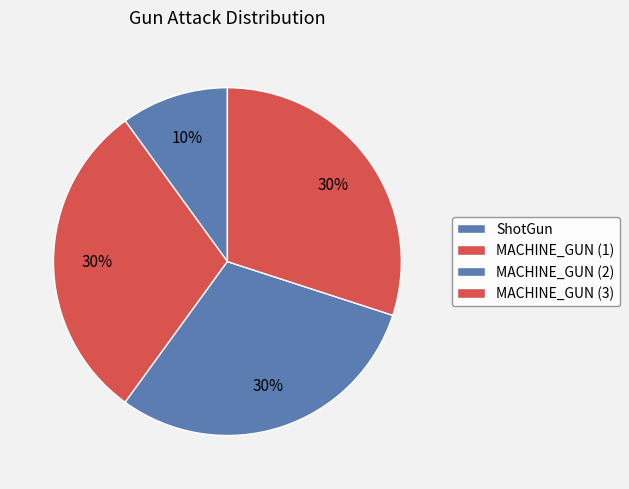

Is there any slice that represents more than half of the pie?

No